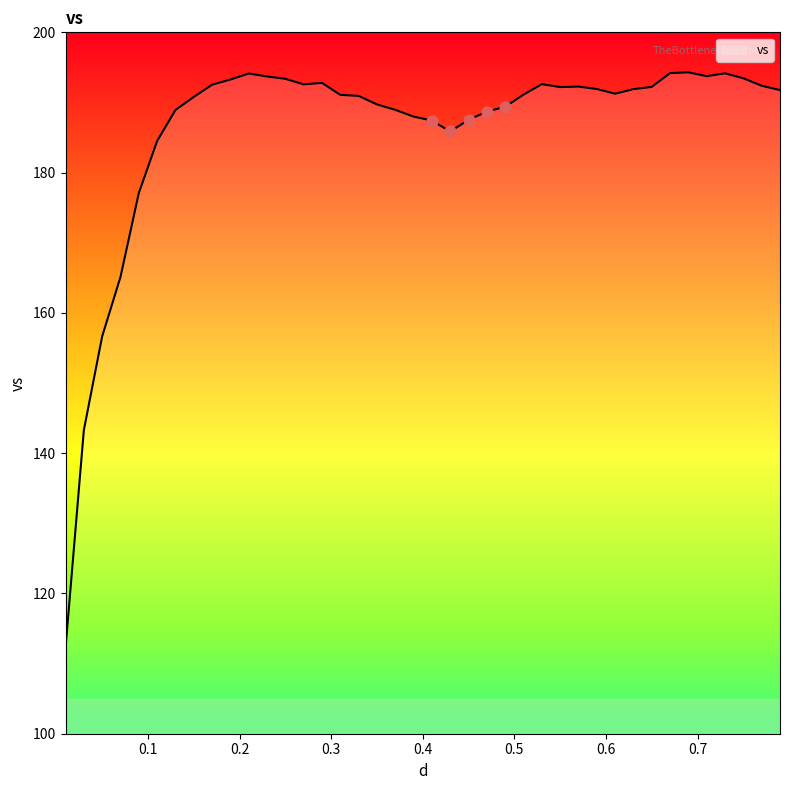

What is the difference between the maximum and minimum values?

82.1